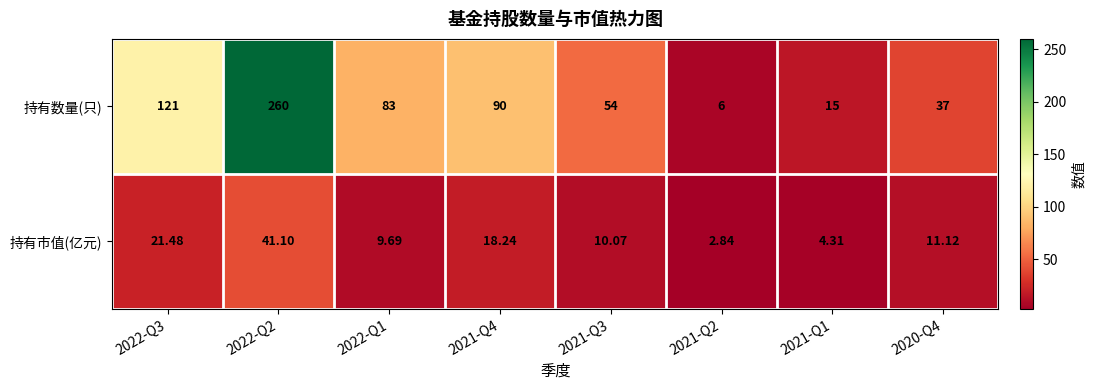

At how many categories does at least one series exceed 175?

1